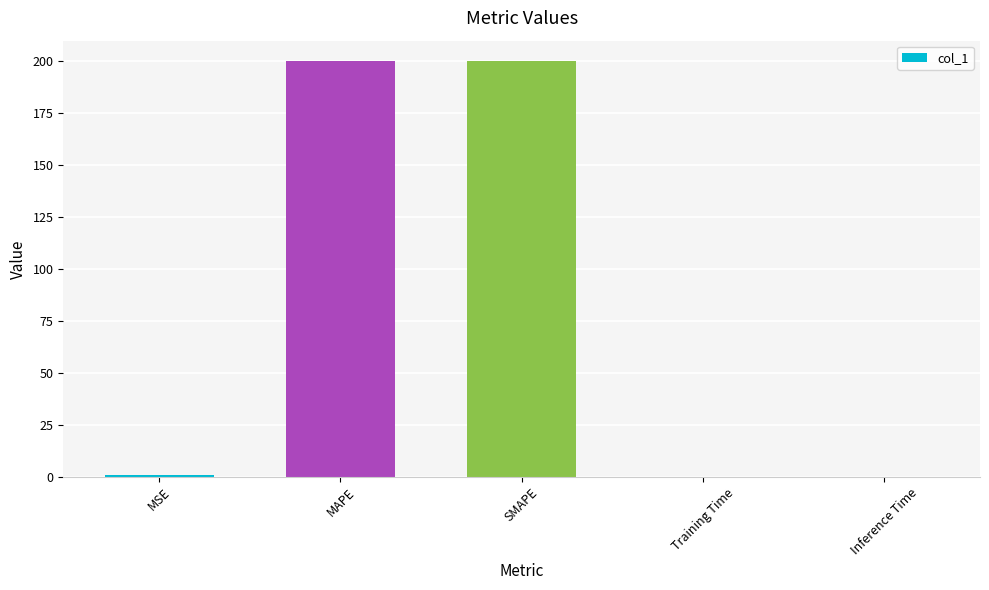

Between Training Time and SMAPE, which is larger?

SMAPE